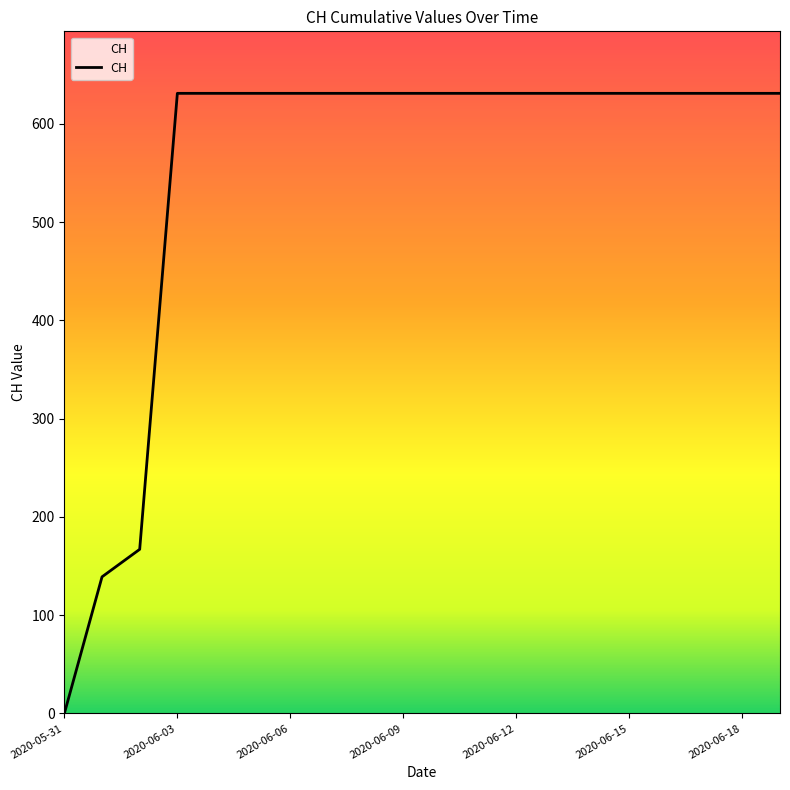

Count the number of categories in the chart.

20